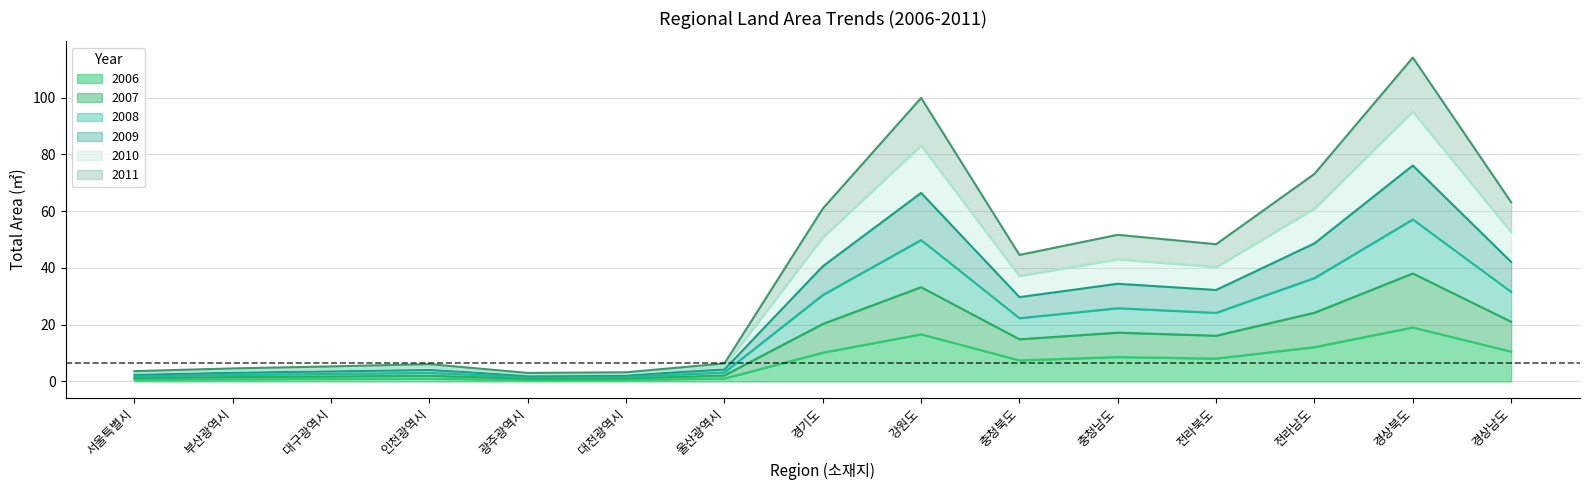

The 2008 series shows 4.0 at 서울특별시. True or false?

False